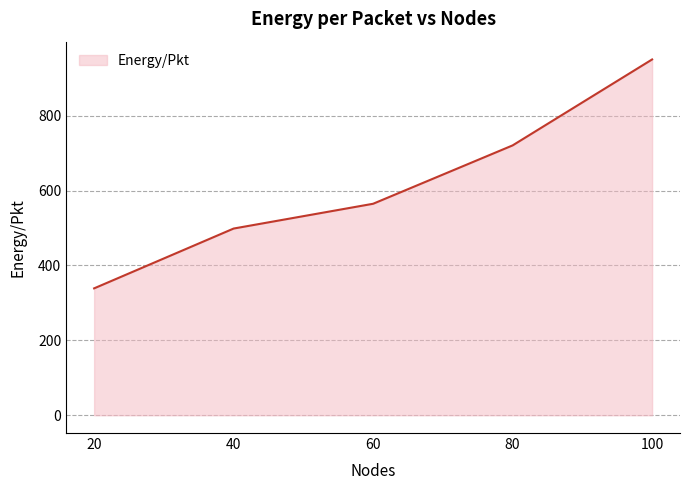

What is the approximate value at 80?

720.7